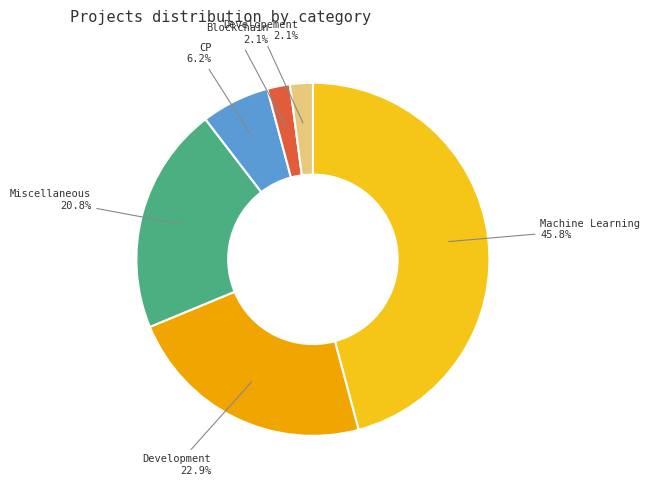

To the nearest percent, what is the combined percentage of Development and Blockchain?

25%